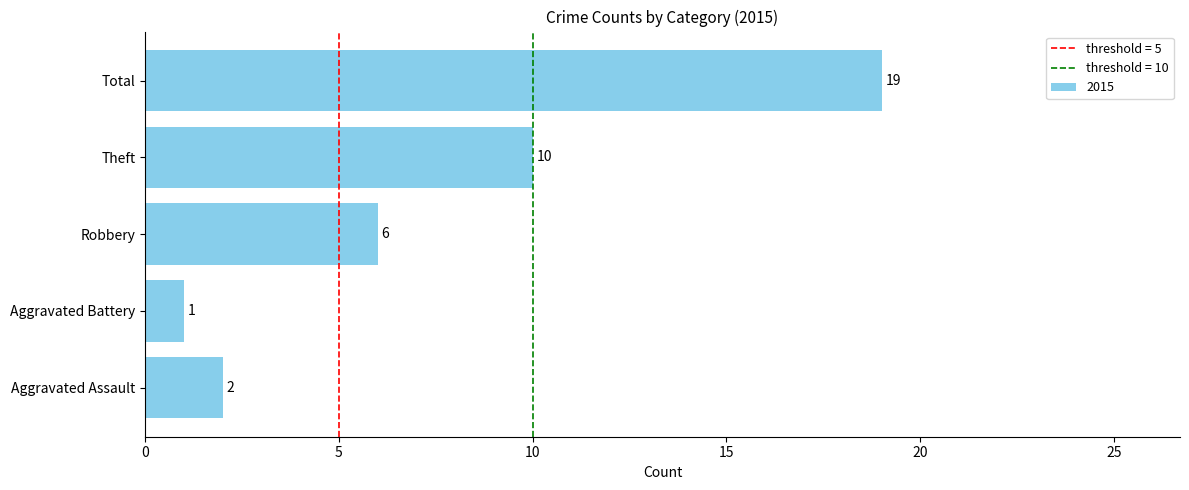

True or false: the data shows 2 at Aggravated Assault.

True